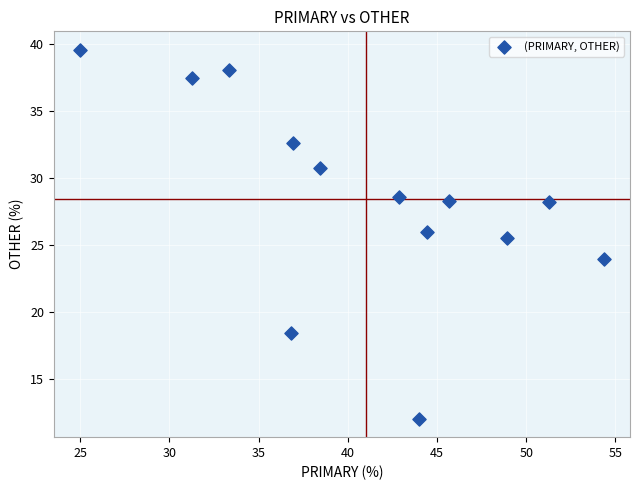

What Y value in the scatter plot is closest to 25?

25.5